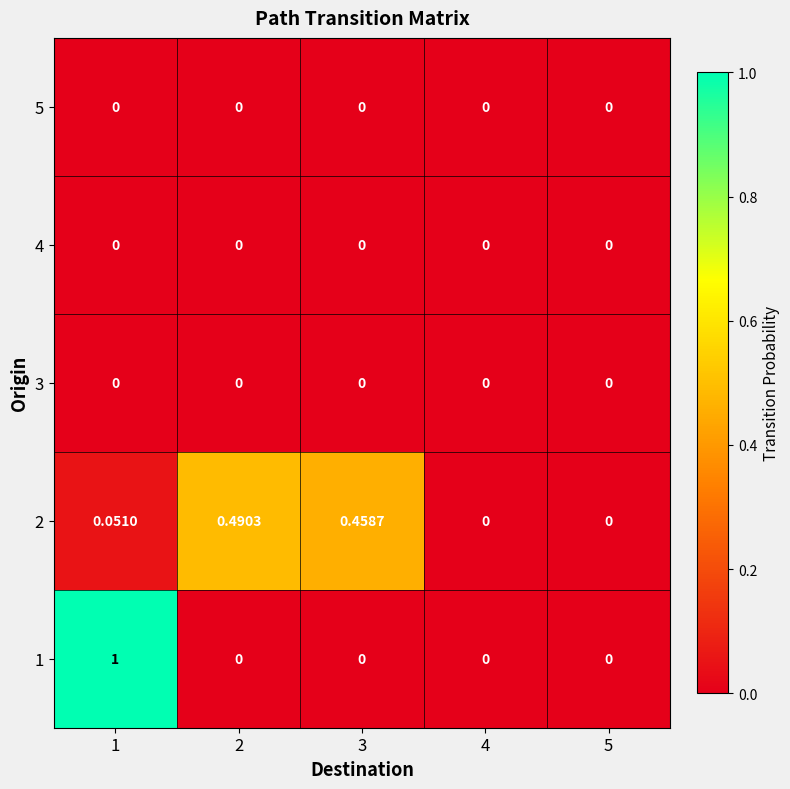

Is the value of 2 at 2 greater than the value of 1 at 3?

Yes